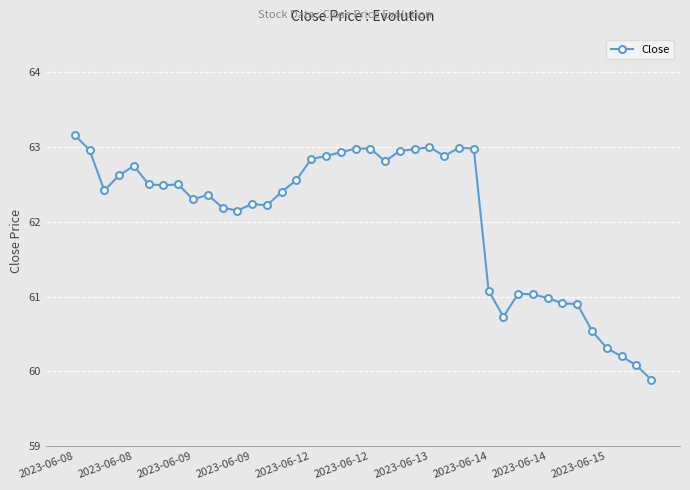

What is the sum of all values?

2482.7